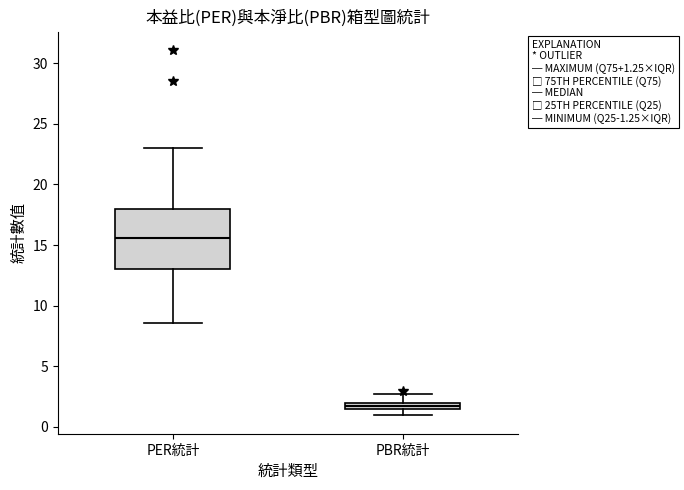

Which box has the lowest median line?

PBR統計